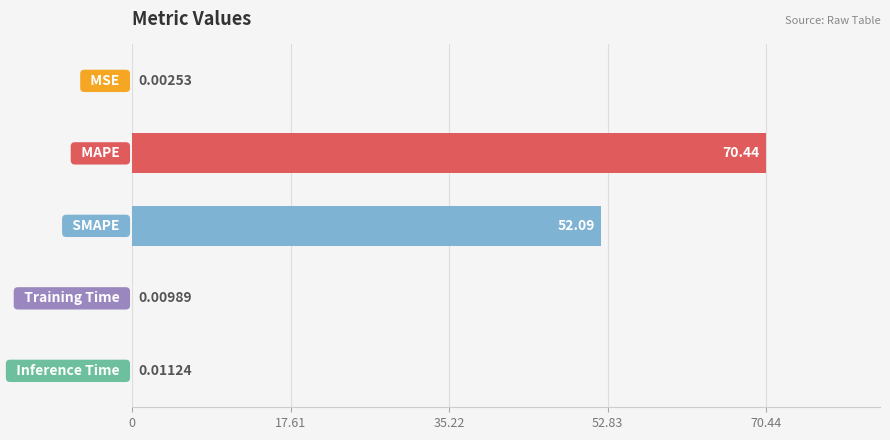

What is the sum of all values?

122.6